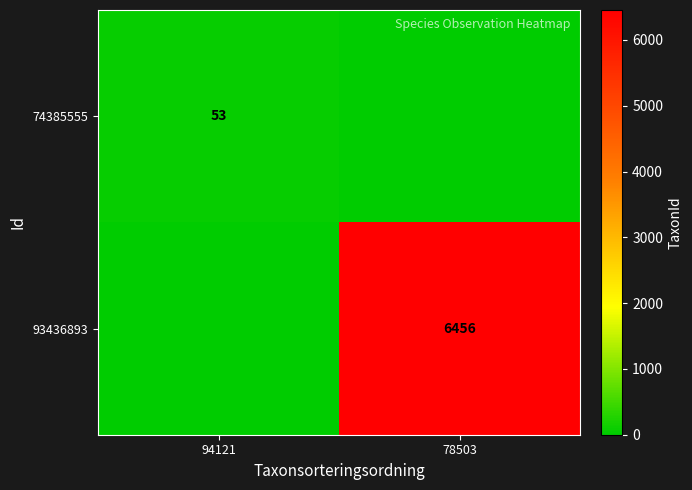

At which category is the sum across all series the highest?

78503